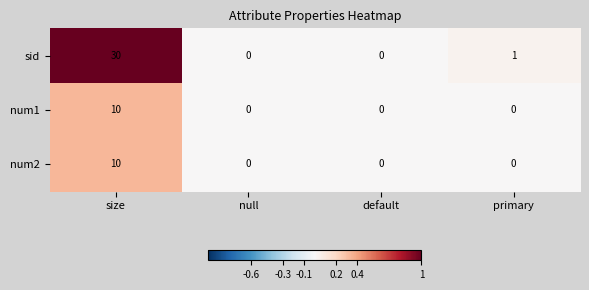

Reading left to right, what are all the values shown in this chart?

sid: 30	0	0	1
num1: 10	0	0	0
num2: 10	0	0	0